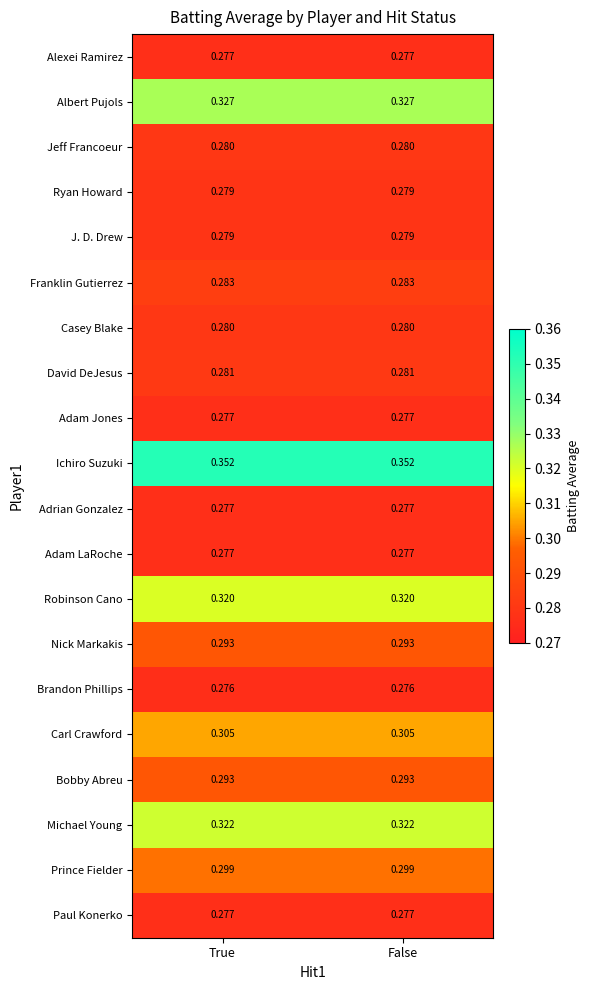

Is the value of Jeff Francoeur at False greater than the value of David DeJesus at True?

No